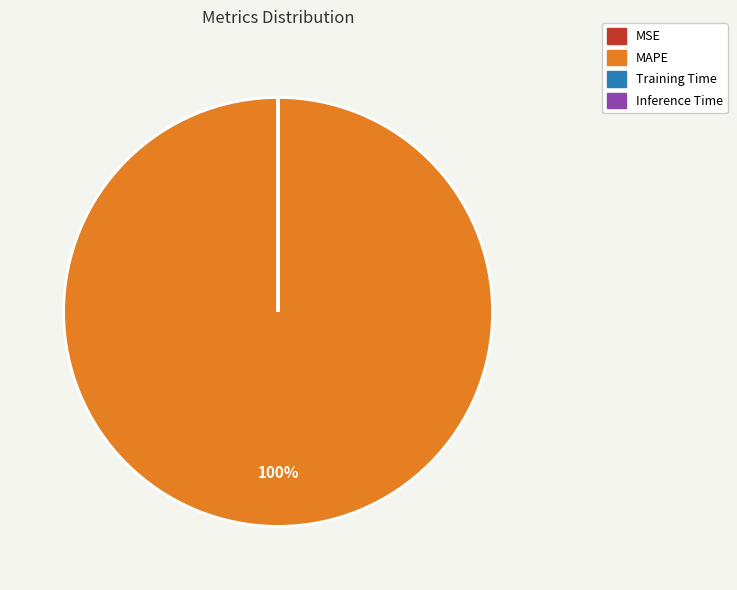

Does any single category account for the majority?

Yes